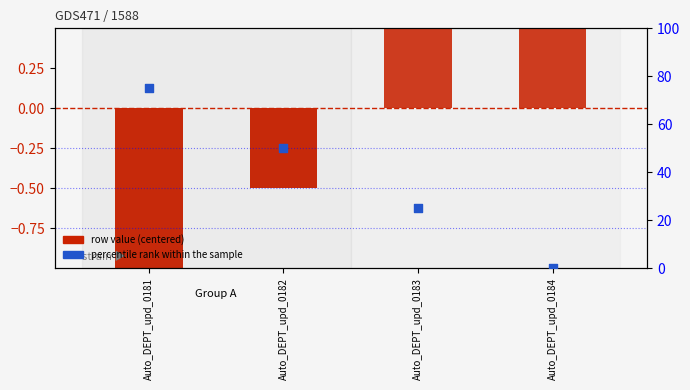

Which series reaches the minimum Y coordinate?

row value (centered)